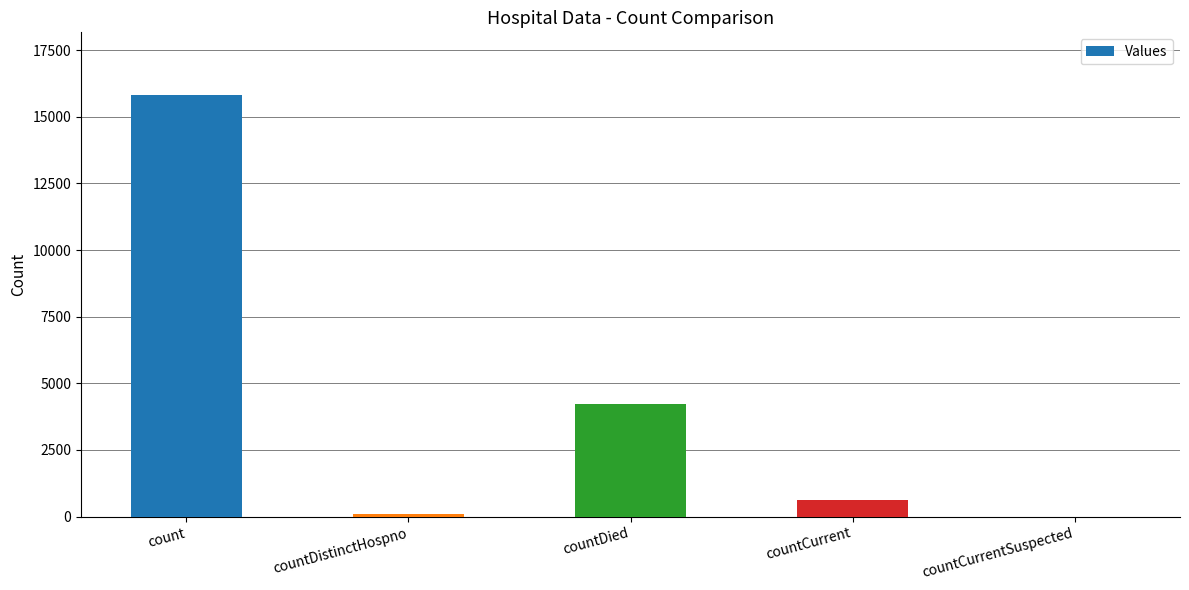

Is it true that the value at countDistinctHospno is 78?

True